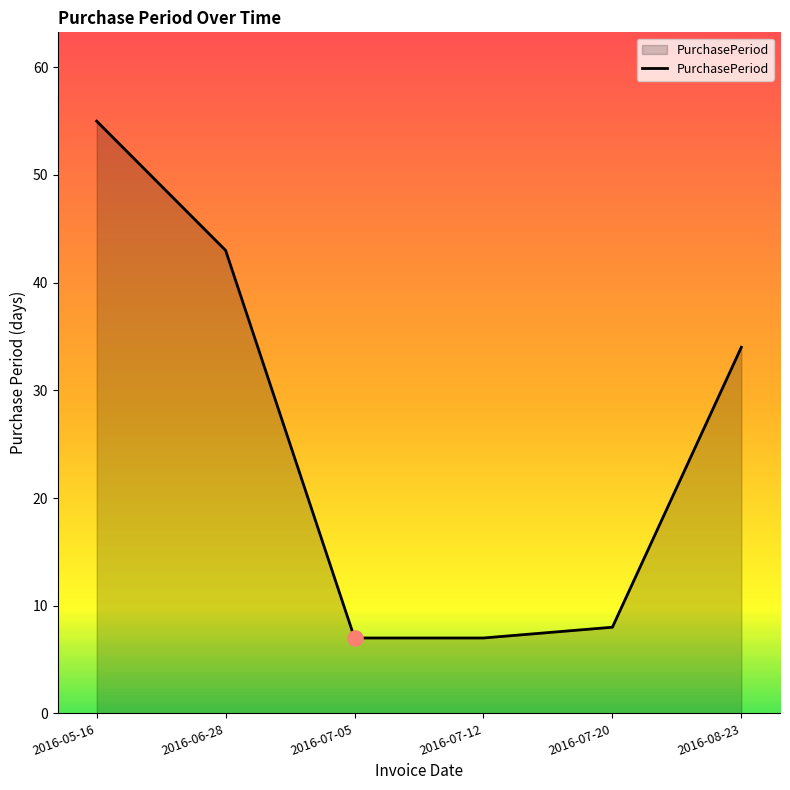

Between 2016-07-20 and 2016-06-28, which is larger?

2016-06-28